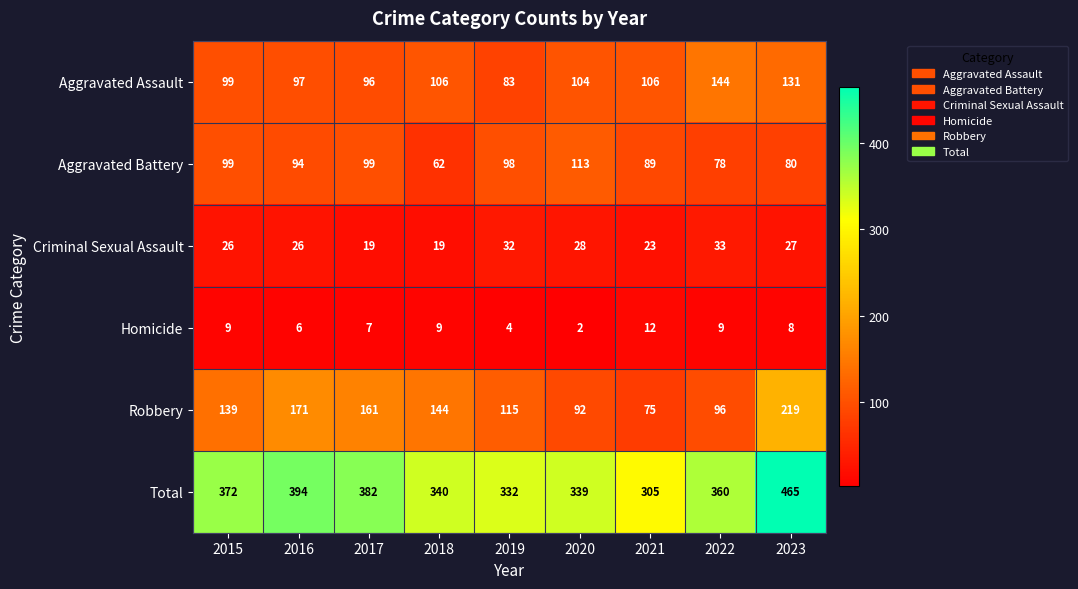

What is the maximum value for Aggravated Assault?

144